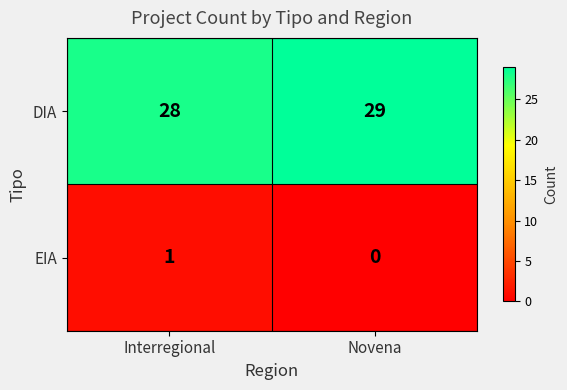

What is the difference between the highest and lowest values at Novena?

29